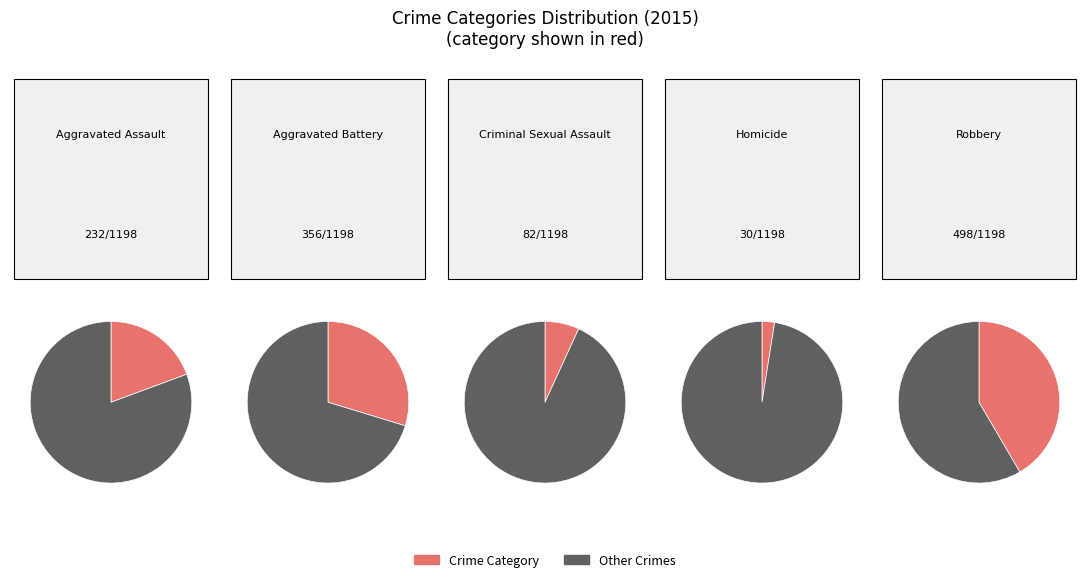

Rank the categories by value from highest to lowest.

Robbery, Aggravated Battery, Aggravated Assault, Criminal Sexual Assault, Homicide